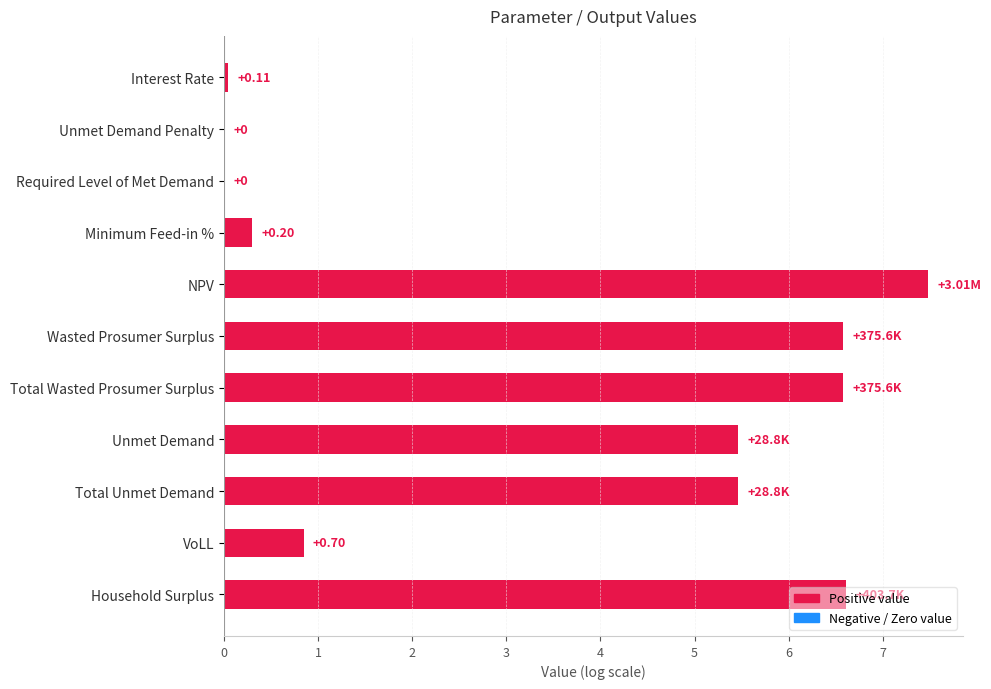

What is the maximum value shown in the chart?

7.5